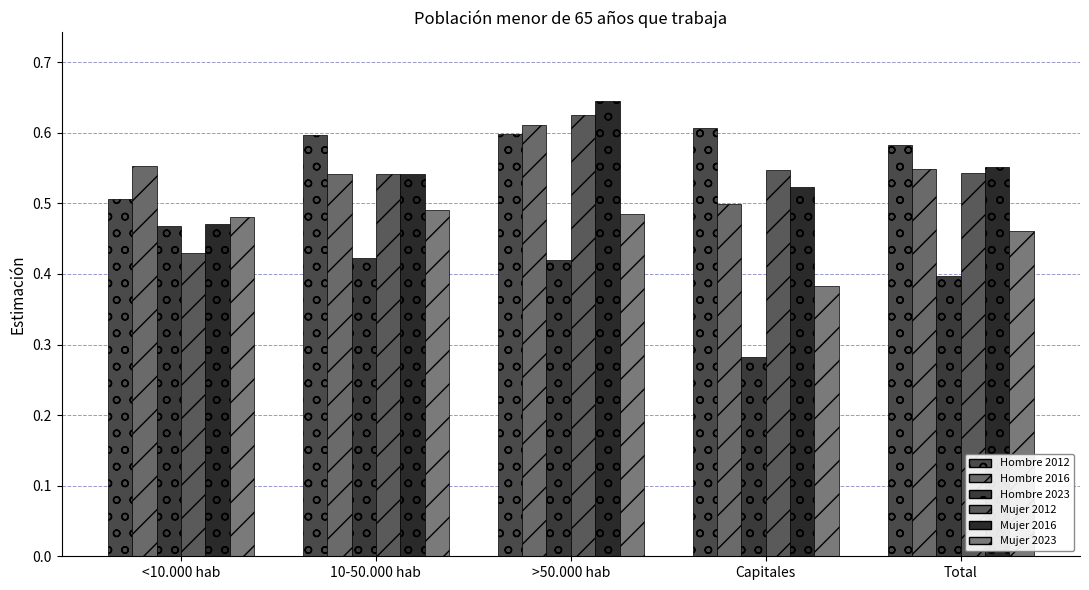

Rank the categories by Hombre 2023 value from highest to lowest.

<10.000 hab, 10-50.000 hab, >50.000 hab, Total, Capitales